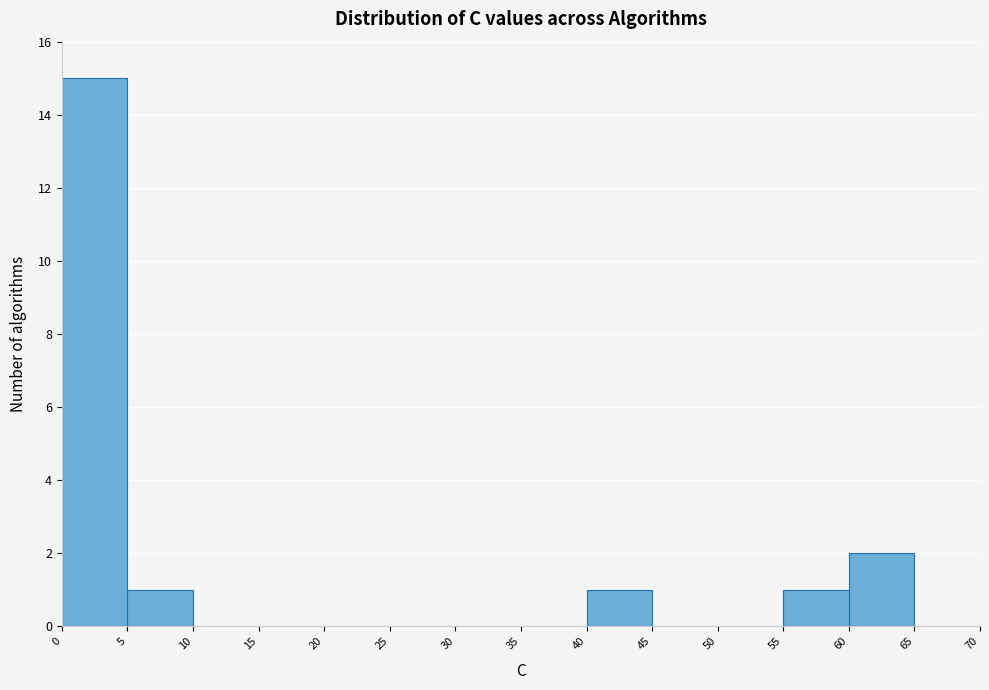

Which range on the x-axis has the tallest bar?

0 to 5